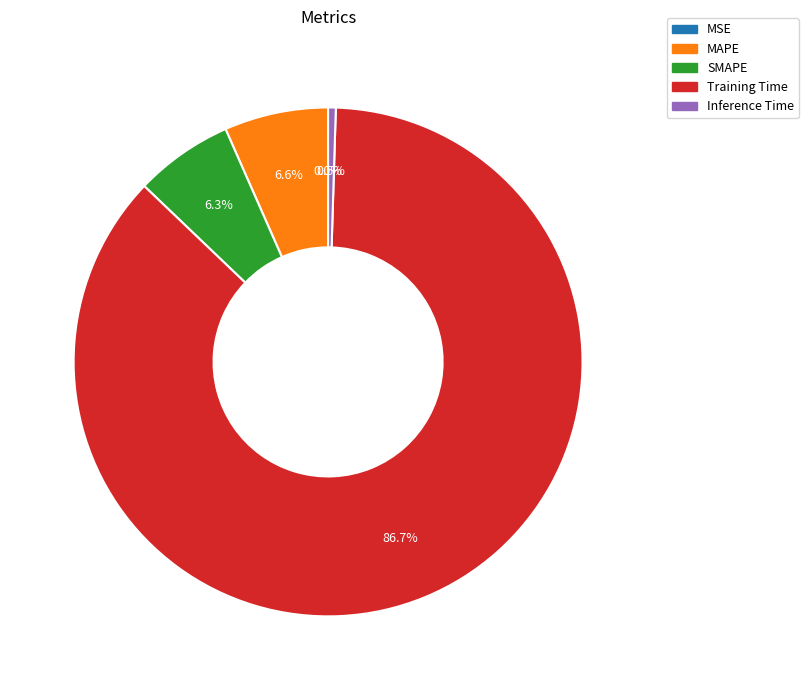

To the nearest percent, what is the average slice percentage?

20%